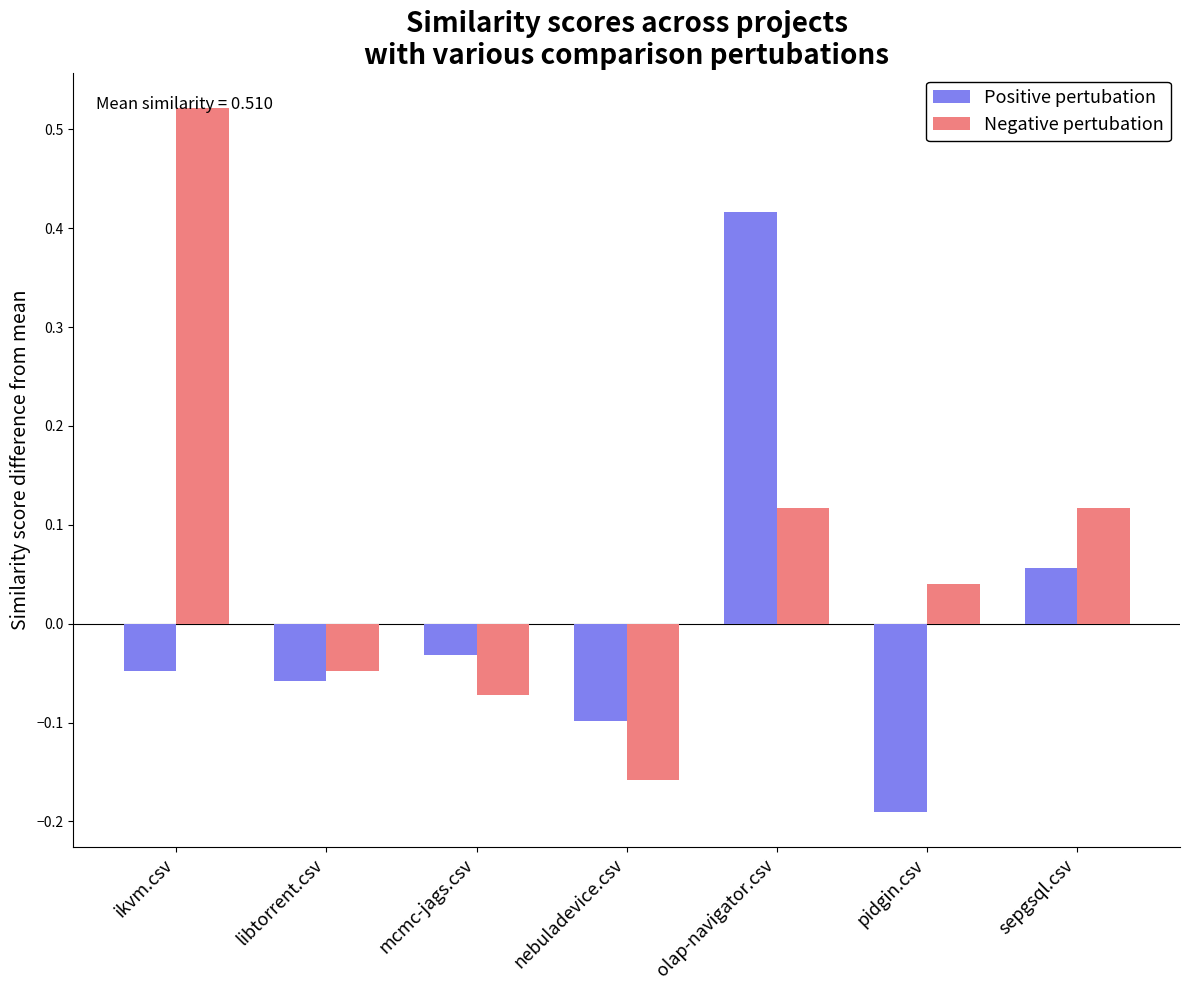

Between ikvm.csv and pidgin.csv, which series saw the biggest shift?

Negative pertubation